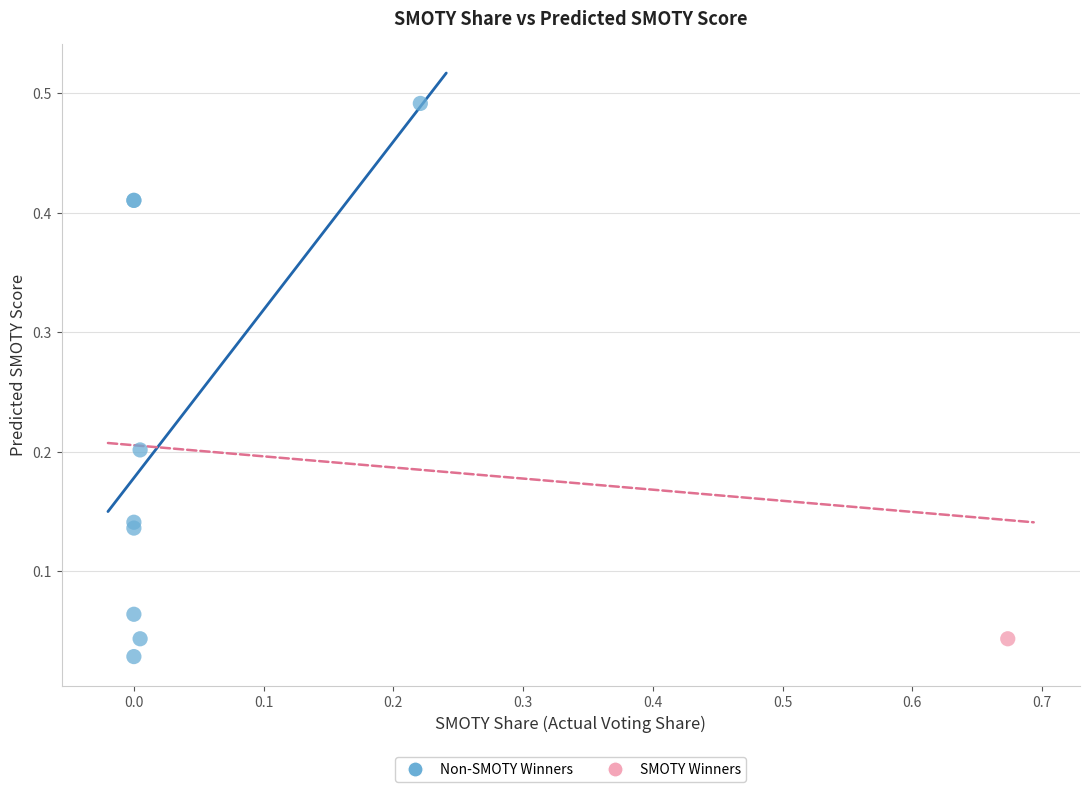

What are all the series names shown in the legend?

Non-SMOTY Winners, SMOTY Winners